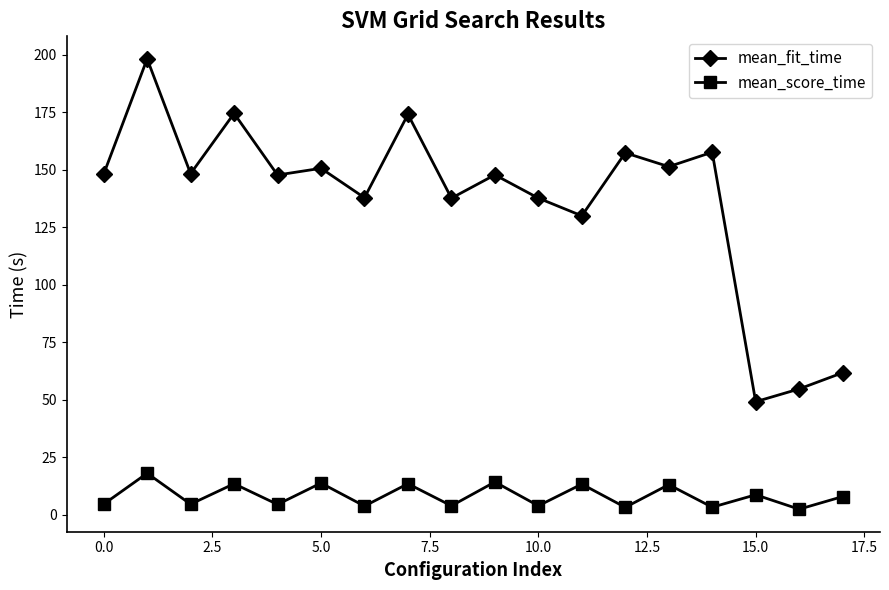

Which series has the largest total across all categories?

mean_fit_time